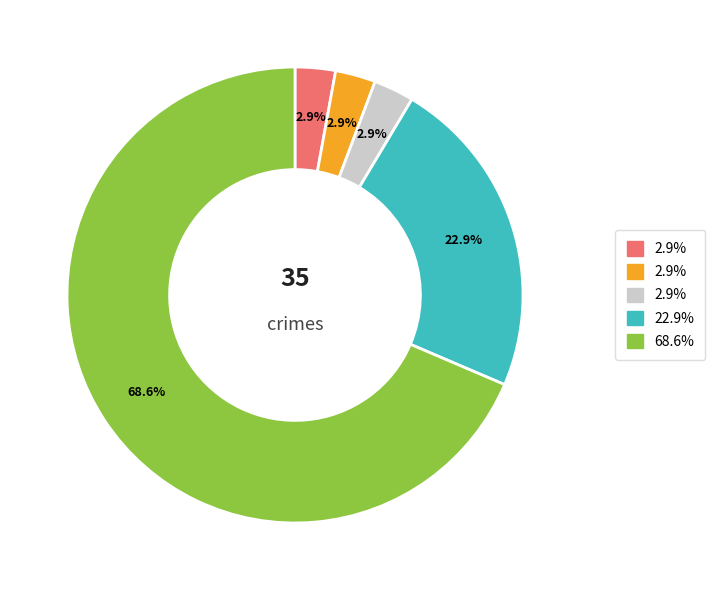

Count the number of slices in the pie.

5